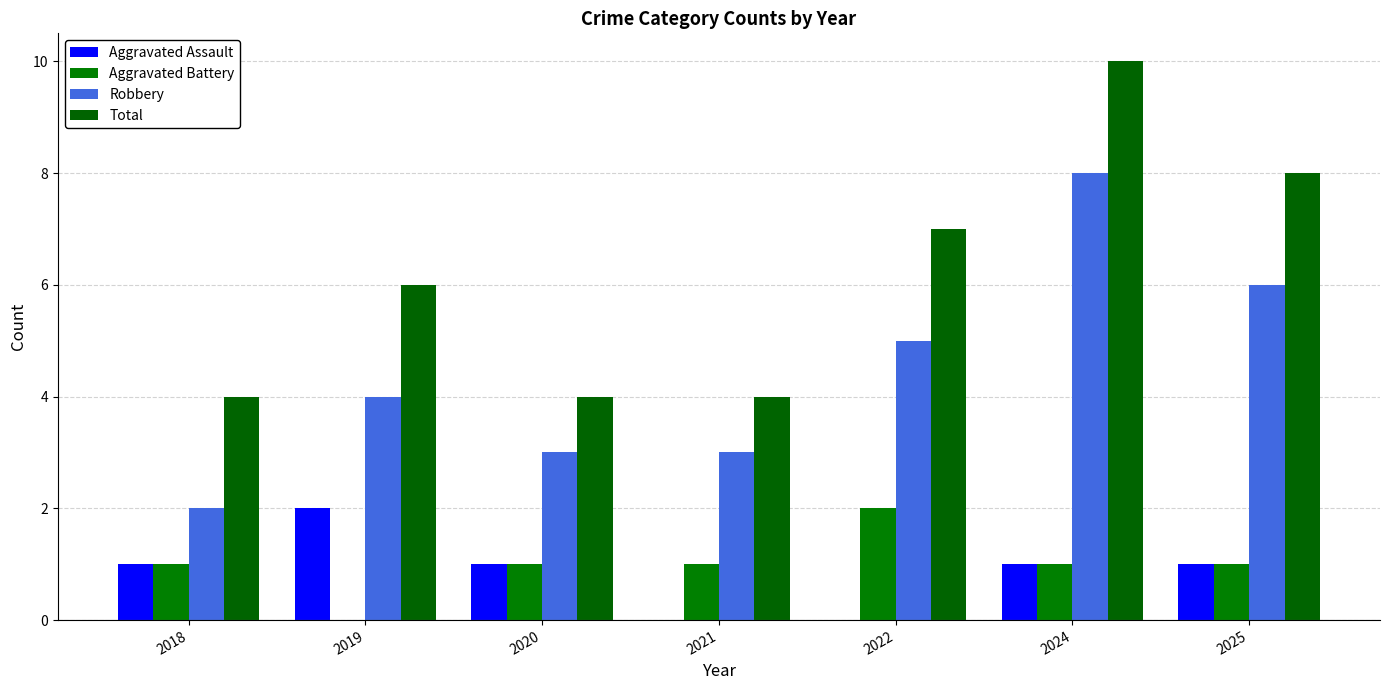

Reading left to right, transcribe all the data shown in this chart.

Aggravated Assault: 2018=1	2019=2	2020=1	2021=0	2022=0	2024=1	2025=1
Aggravated Battery: 2018=1	2019=0	2020=1	2021=1	2022=2	2024=1	2025=1
Robbery: 2018=2	2019=4	2020=3	2021=3	2022=5	2024=8	2025=6
Total: 2018=4	2019=6	2020=4	2021=4	2022=7	2024=10	2025=8